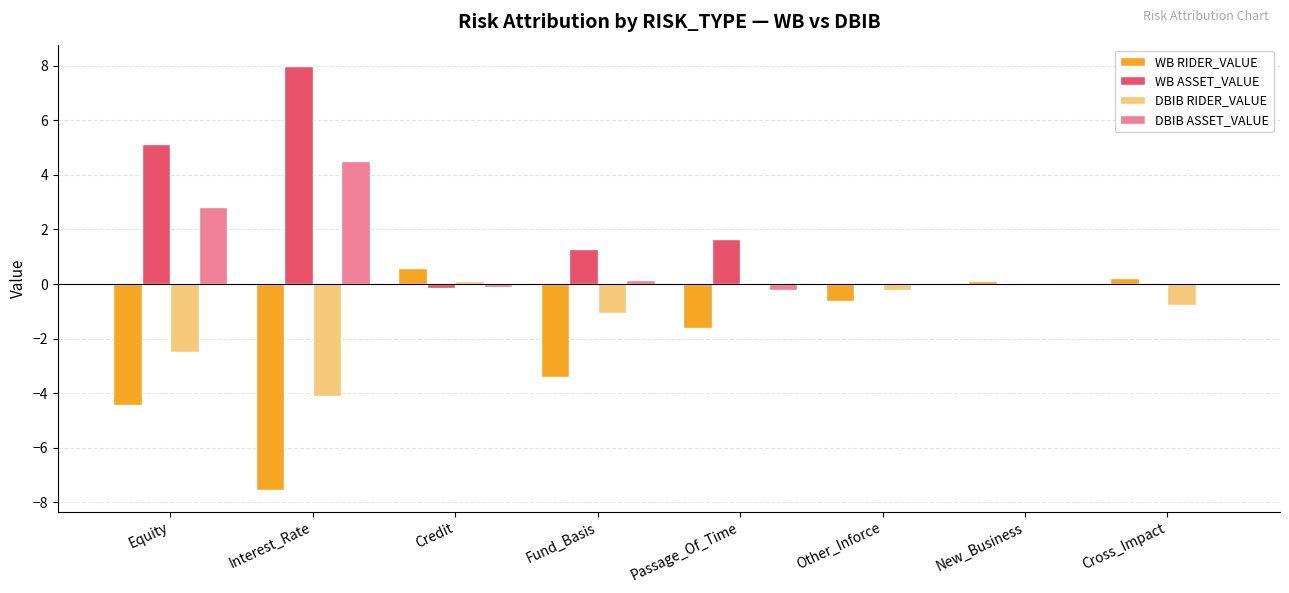

Which series has the largest total across all categories?

WB ASSET_VALUE